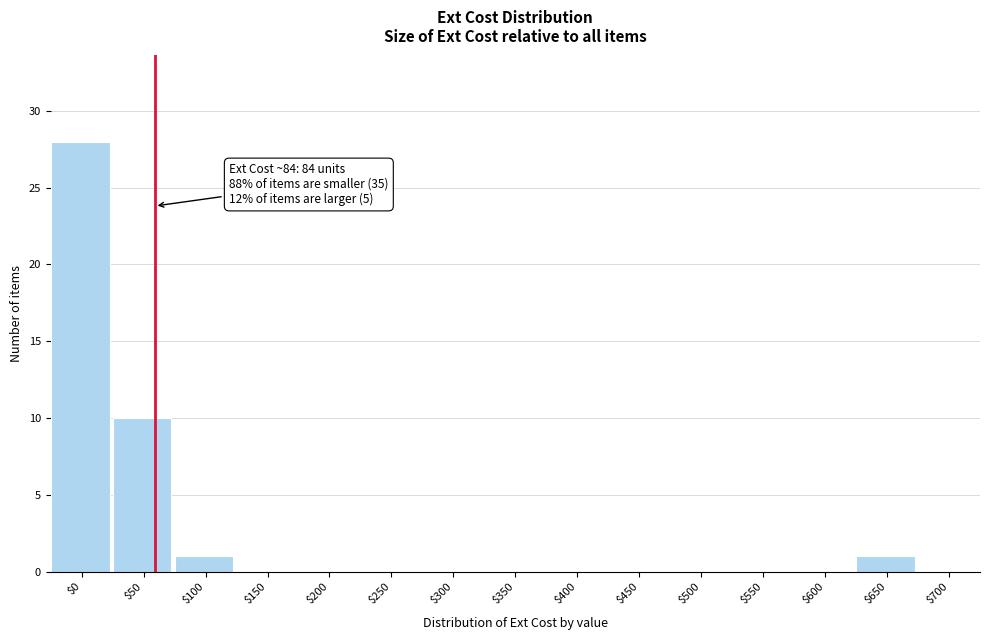

True or false: the data shows 0 at $700.

True